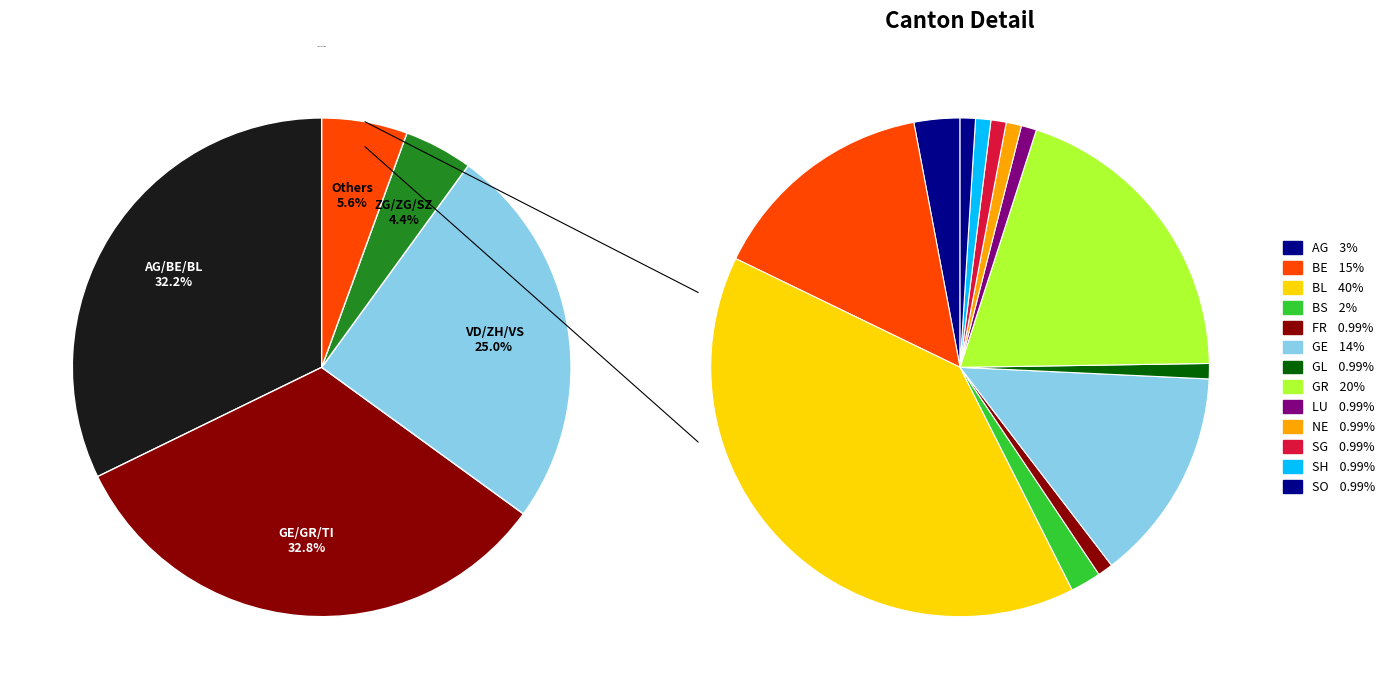

Is AI the majority of the pie?

No